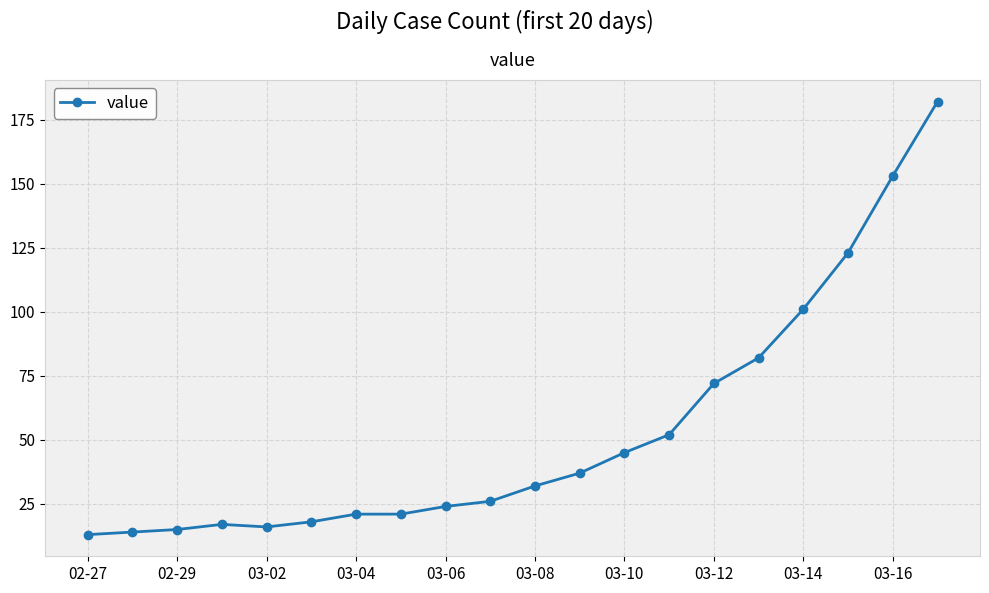

What is the greatest value displayed?

182